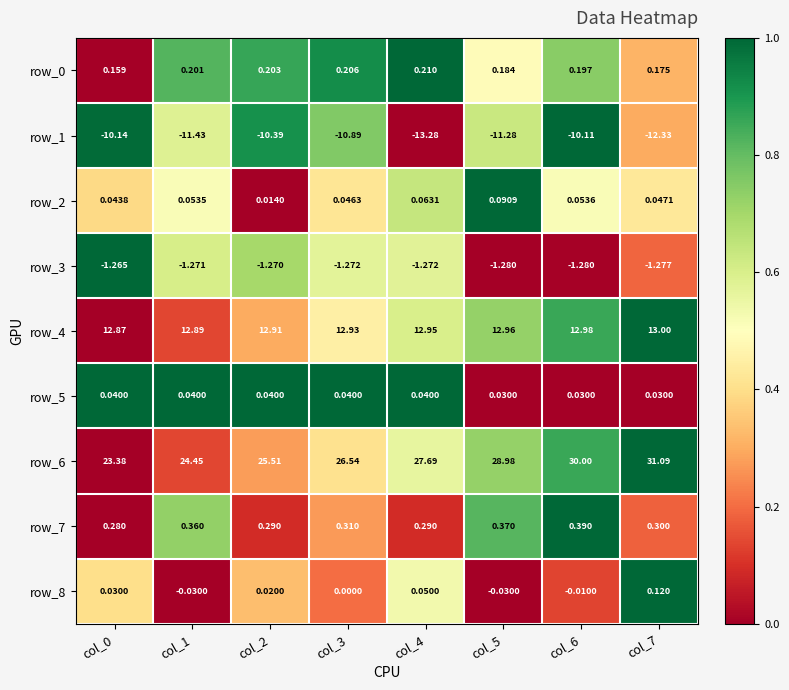

Is the value of row_3 at col_5 greater than the value of row_5 at col_7?

No